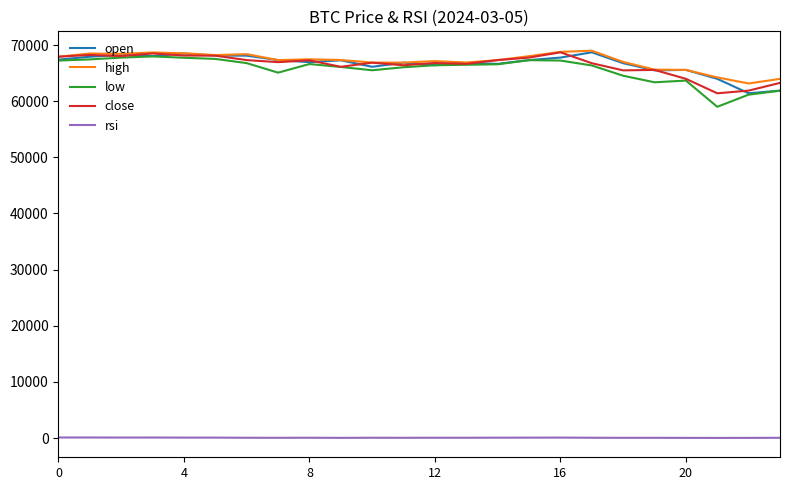

True or false: open and rsi cross at least once.

False